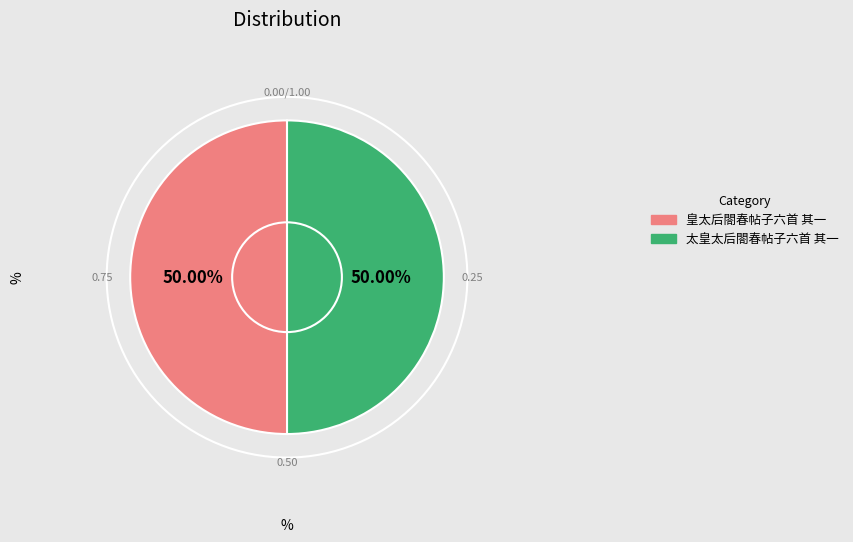

Approximately how many times larger is the value at 皇太后閤春帖子六首 其一 compared to 太皇太后閤春帖子六首 其一?

1.0